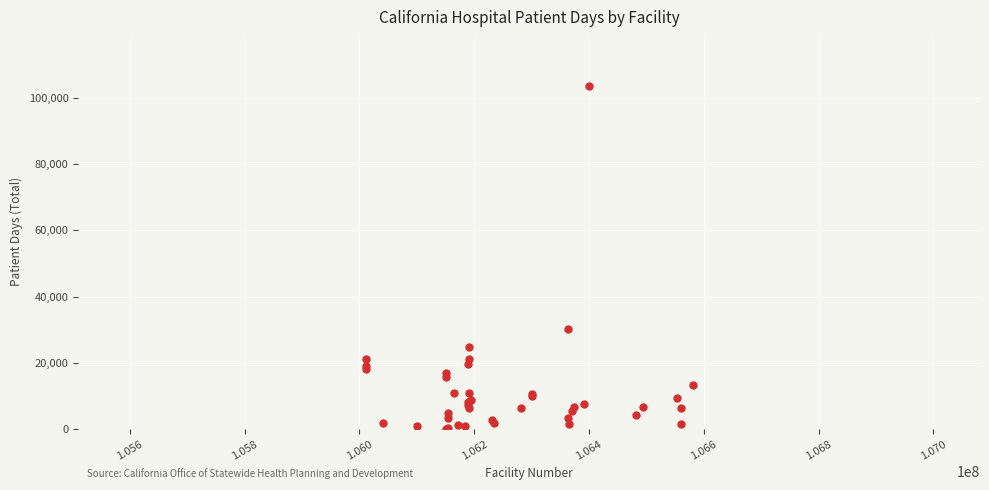

What Y value in the scatter plot is closest to 51936?

30228